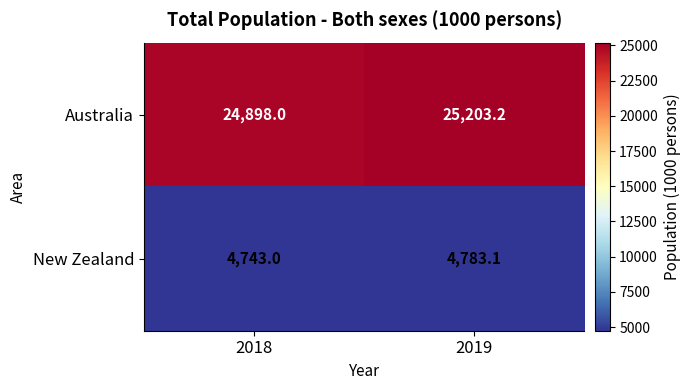

List the series in order of their overall mean, lowest first.

New Zealand, Australia